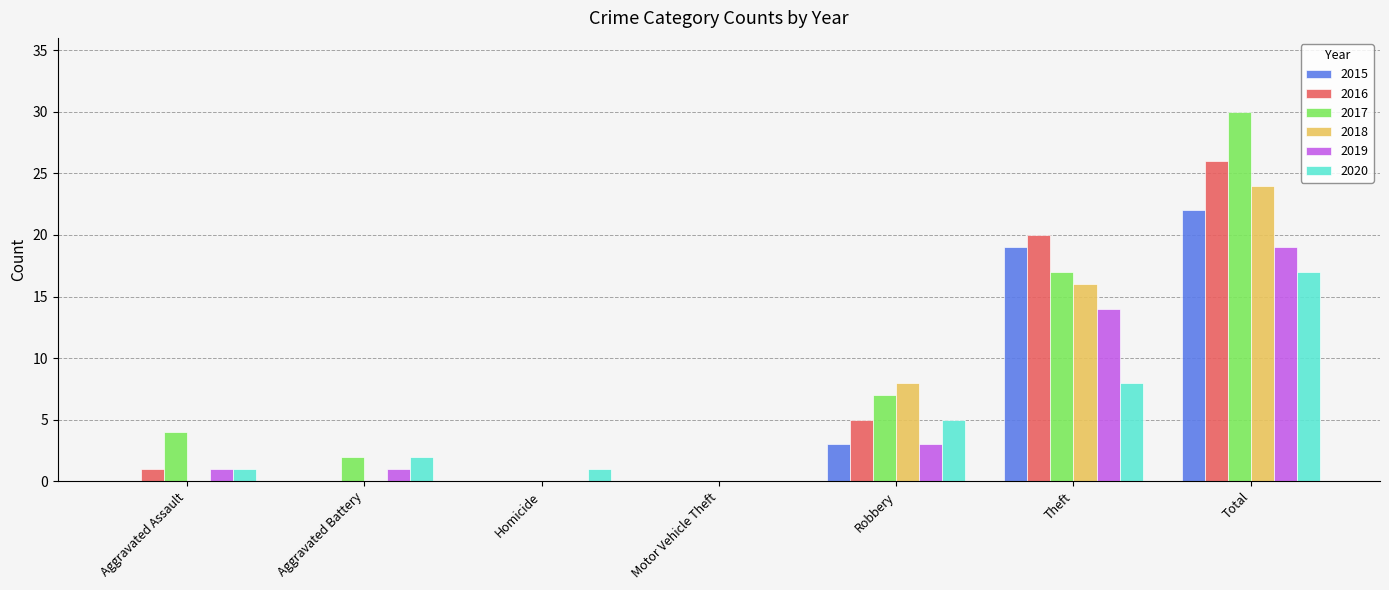

What is the highest value of the 2016 series?

26